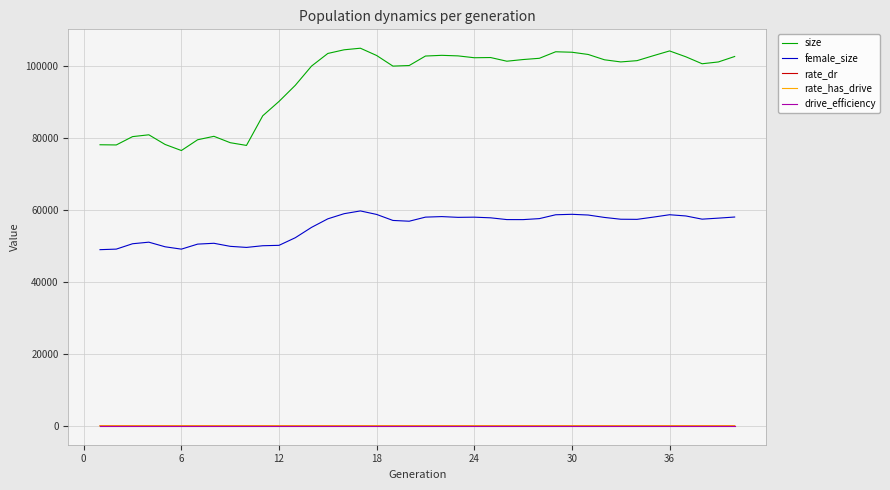

Reading right to left, list all the values displayed in this chart.

size: 102564.0	101049.0	100546.0	102482.0	104107.0	102782.0	101408.0	101056.0	101648.0	103126.0	103747.0	103876.0	102065.0	101718.0	101254.0	102275.0	102218.0	102734.0	102887.0	102693.0	100056.0	99894.0	102838.0	104863.0	104424.0	103408.0	99909.0	94559.0	90087.0	86101.0	77869.0	78629.0	80400.0	79444.0	76454.0	78137.0	80820.0	80314.0	78000.0	78053.0
female_size: 57985.0	57679.0	57394.0	58282.0	58621.0	57959.0	57341.0	57372.0	57870.0	58541.0	58741.0	58614.0	57546.0	57268.0	57275.0	57766.0	57947.0	57896.0	58107.0	57958.0	56822.0	57037.0	58702.0	59680.0	58911.0	57485.0	55116.0	52236.0	50124.0	50014.0	49548.0	49846.0	50695.0	50465.0	49068.0	49722.0	51003.0	50565.0	49075.0	48922.0
rate_dr: 0.1	0.1	0.1	0.1	0.1	0.1	0.1	0.1	0.1	0.1	0.1	0.1	0.1	0.1	0.1	0.1	0.1	0.1	0.1	0.1	0.1	0.1	0.1	0.1	0.1	0.1	0.1	0.1	0.1	0.1	0.0	0.0	0.0	0.0	0.0	0.0	0.0	0.0	0.0	0.0
rate_has_drive: 0.1	0.1	0.1	0.1	0.1	0.1	0.1	0.1	0.1	0.1	0.1	0.1	0.1	0.1	0.1	0.1	0.1	0.1	0.1	0.1	0.1	0.1	0.1	0.1	0.1	0.1	0.1	0.1	0.1	0.1	0.0	0.0	0.0	0.0	0.0	0.0	0.0	0.0	0.0	0.0
drive_efficiency: 0.0	0.0	0.0	0.0	0.0	0.0	0.0	0.0	0.0	0.0	0.0	0.0	0.0	0.0	0.0	0.0	0.0	0.0	0.0	0.0	0.0	0.0	0.0	0.0	0.0	0.0	0.0	0.0	0.0	0.0	0.0	0.0	0.0	0.0	0.0	0.0	0.0	0.0	0.0	0.0